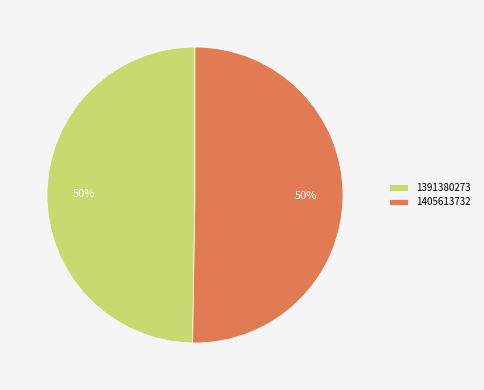

Count the number of slices in the pie.

2